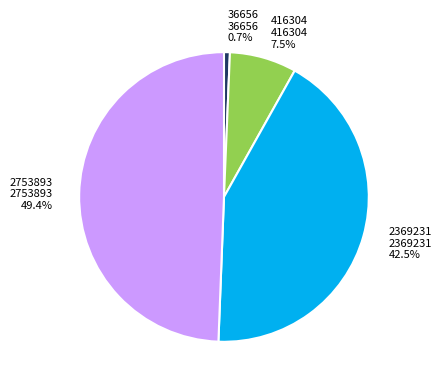

Between 2369231 and 2753893, which is larger?

2753893